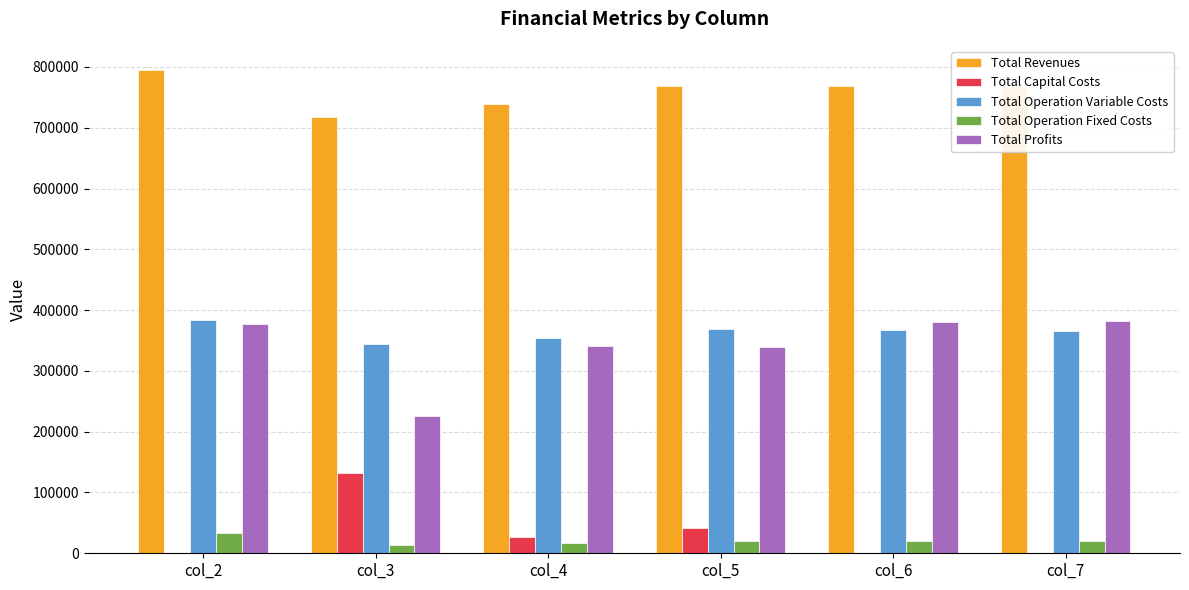

What is the approximate value of Total Profits at col_2?

376864.8